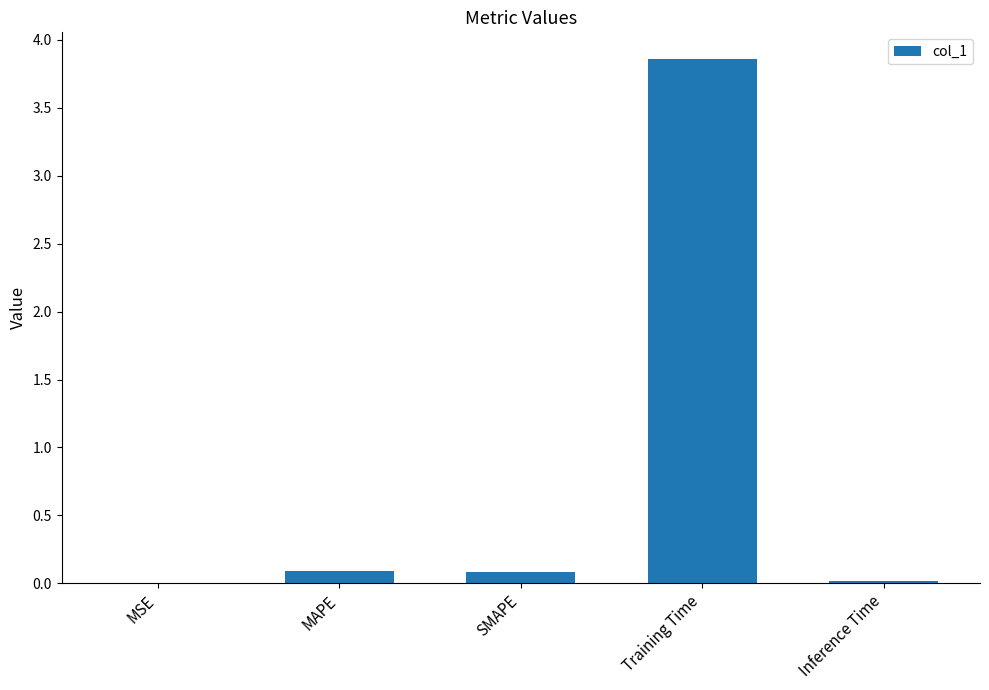

Is it true that the value at MAPE is 0.1?

True